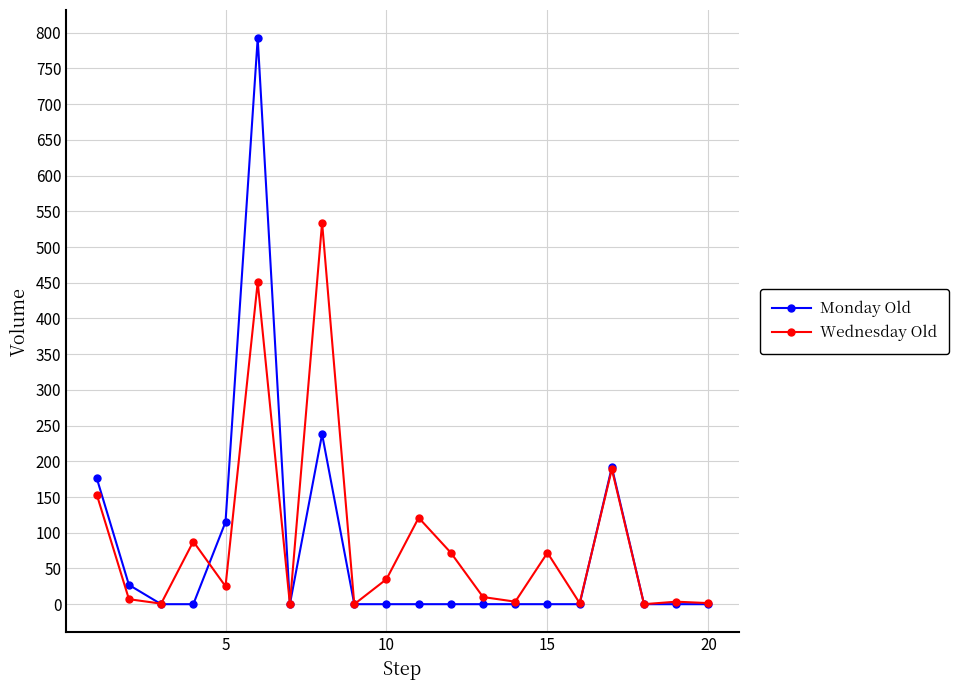

Which series has the largest range (max minus min)?

Monday Old